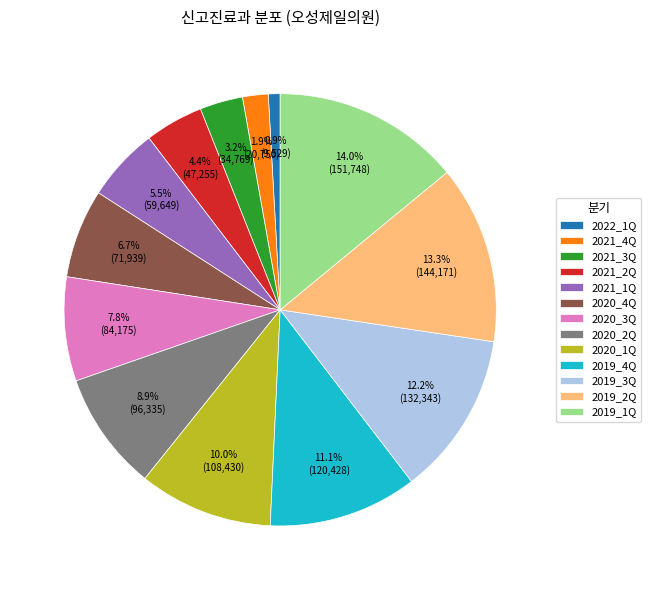

Does 2020_4Q account for over 50% of the chart?

No